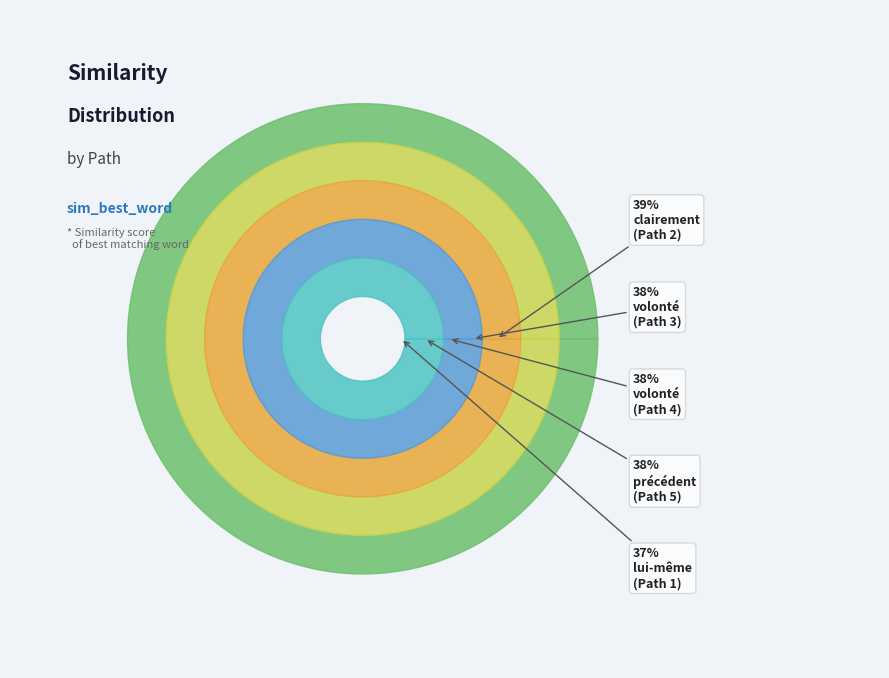

Do Path 4 and Path 5 together represent more than half of the pie?

No